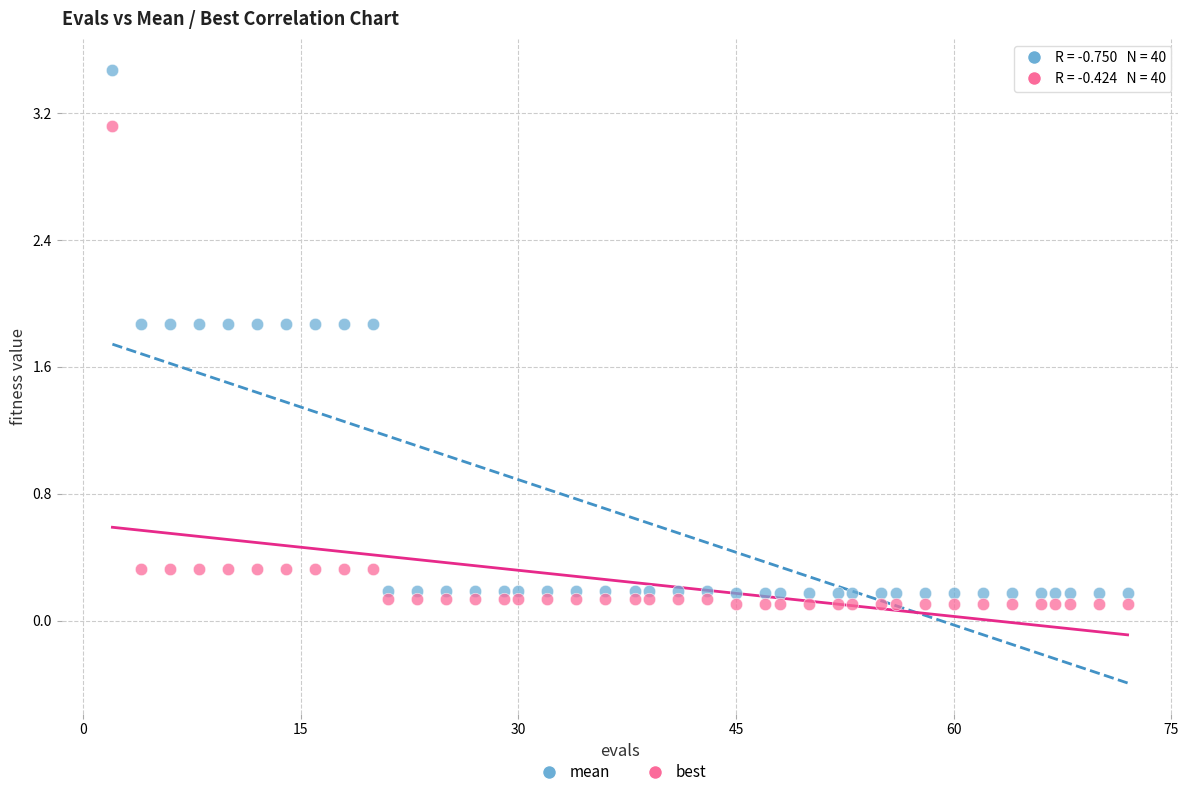

Which series has the largest Y range (max minus min)?

mean